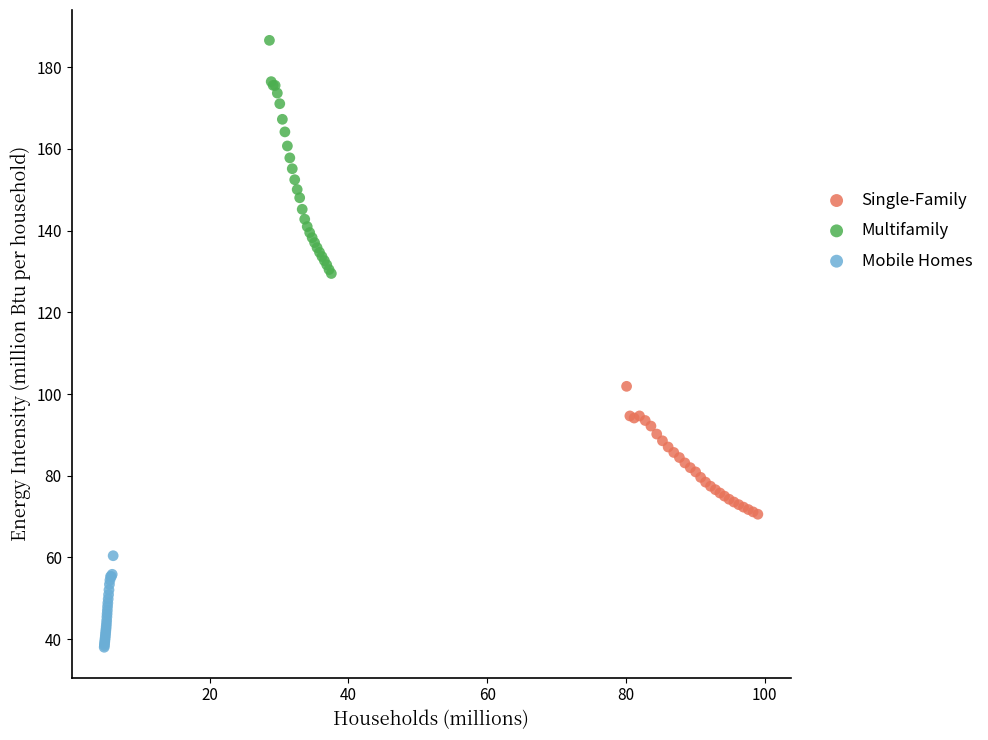

Which series reaches the minimum Y coordinate?

Mobile Homes